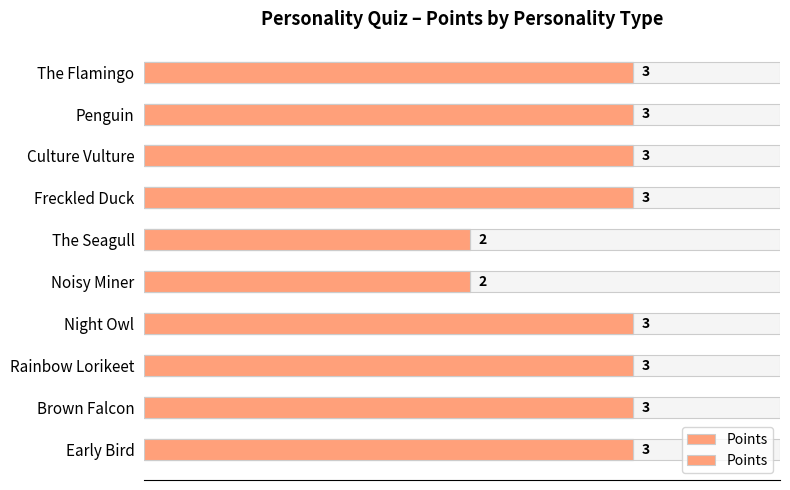

What is the difference between the second highest and minimum values?

1